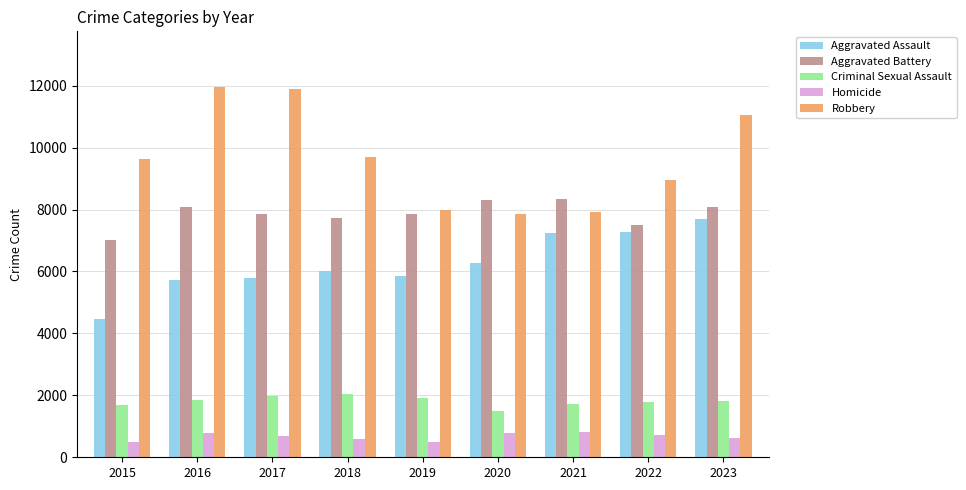

What is the difference between the Aggravated Battery values at 2019 and 2020?

461